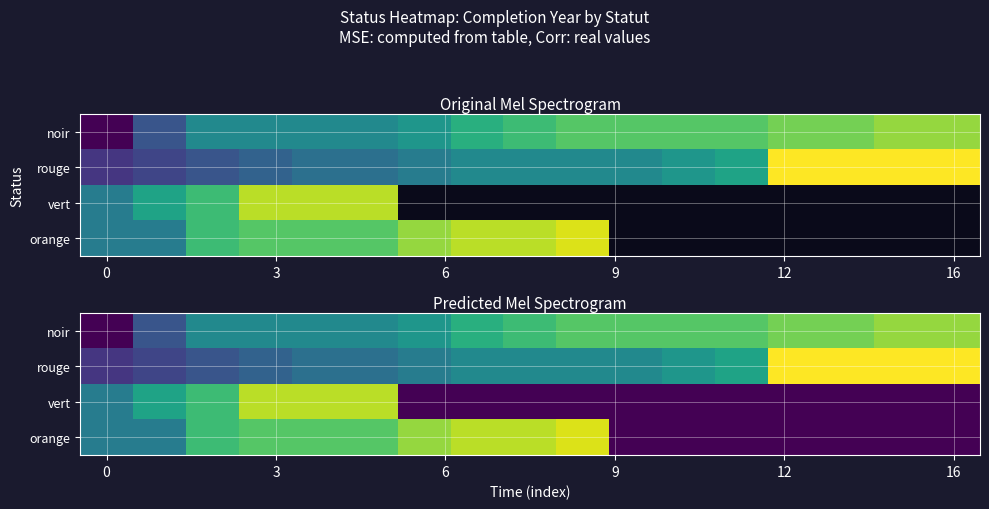

Read the noir value at 16, to the nearest 5.

2020